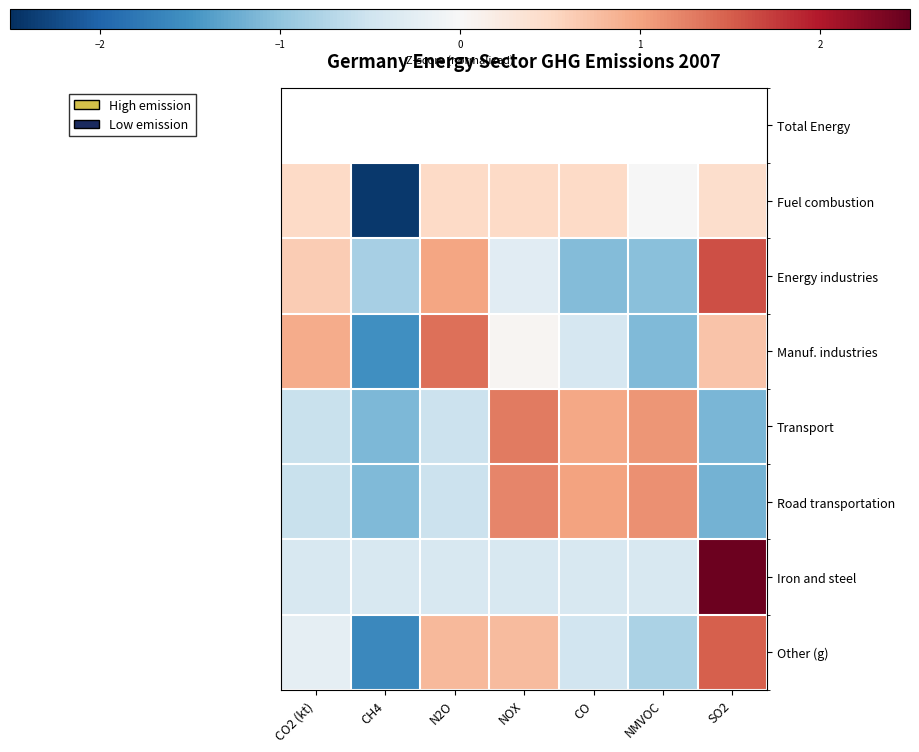

Is the value of Energy industries at NMVOC greater than the value of Transport at NOX?

No